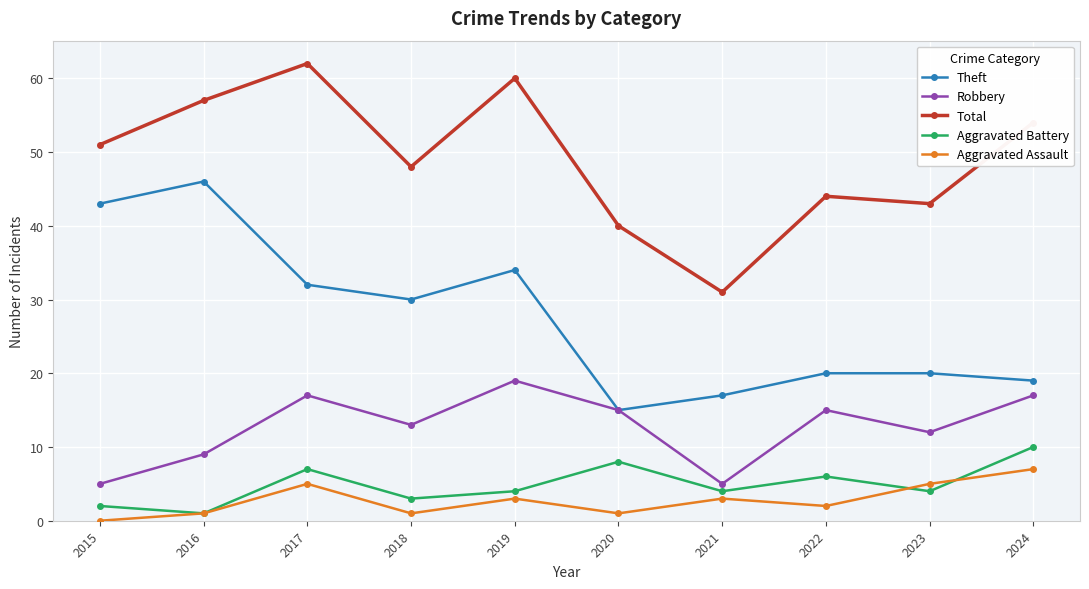

Reading left to right, extract all data points from this chart.

Theft: 2015=43	2016=46	2017=32	2018=30	2019=34	2020=15	2021=17	2022=20	2023=20	2024=19
Robbery: 2015=5	2016=9	2017=17	2018=13	2019=19	2020=15	2021=5	2022=15	2023=12	2024=17
Total: 2015=51	2016=57	2017=62	2018=48	2019=60	2020=40	2021=31	2022=44	2023=43	2024=54
Aggravated Battery: 2015=2	2016=1	2017=7	2018=3	2019=4	2020=8	2021=4	2022=6	2023=4	2024=10
Aggravated Assault: 2015=0	2016=1	2017=5	2018=1	2019=3	2020=1	2021=3	2022=2	2023=5	2024=7